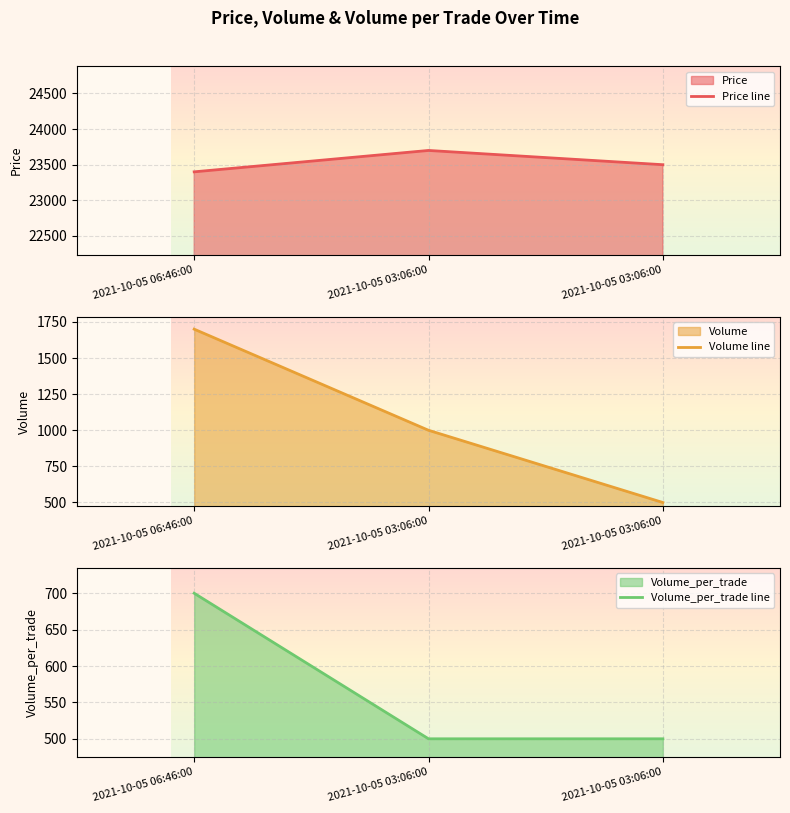

How many series are shown in this chart?

3